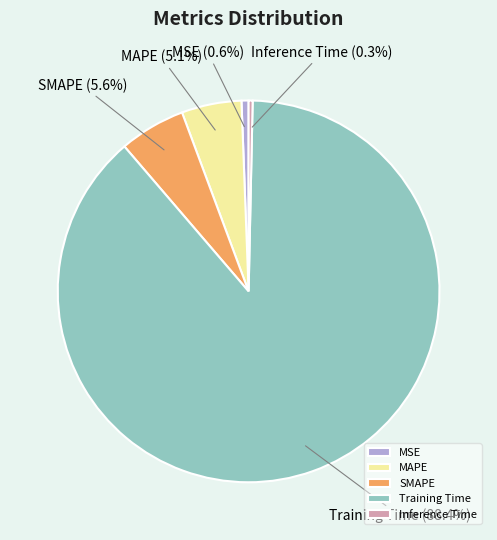

Count the number of slices in the pie.

5